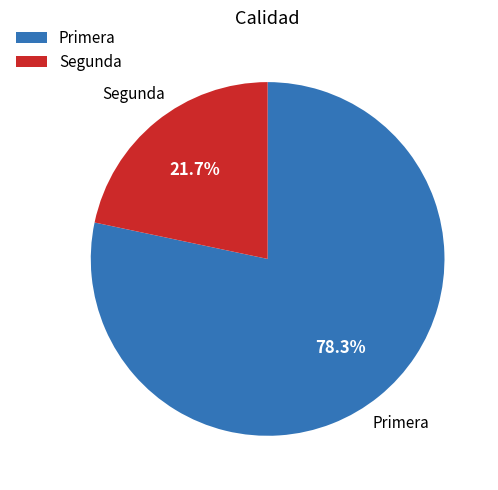

How much of the chart is everything except Segunda?

78.3%